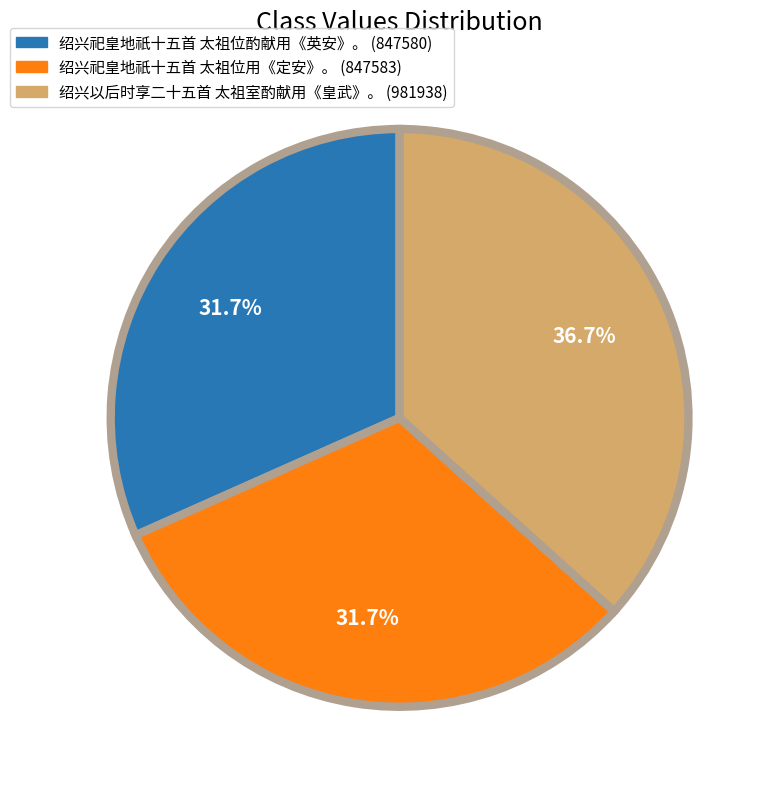

What is the ratio of the value at 绍兴祀皇地祇十五首 太祖位用《定安》。 (847583) to the value at 绍兴祀皇地祇十五首 太祖位酌献用《英安》。 (847580)?

1.0